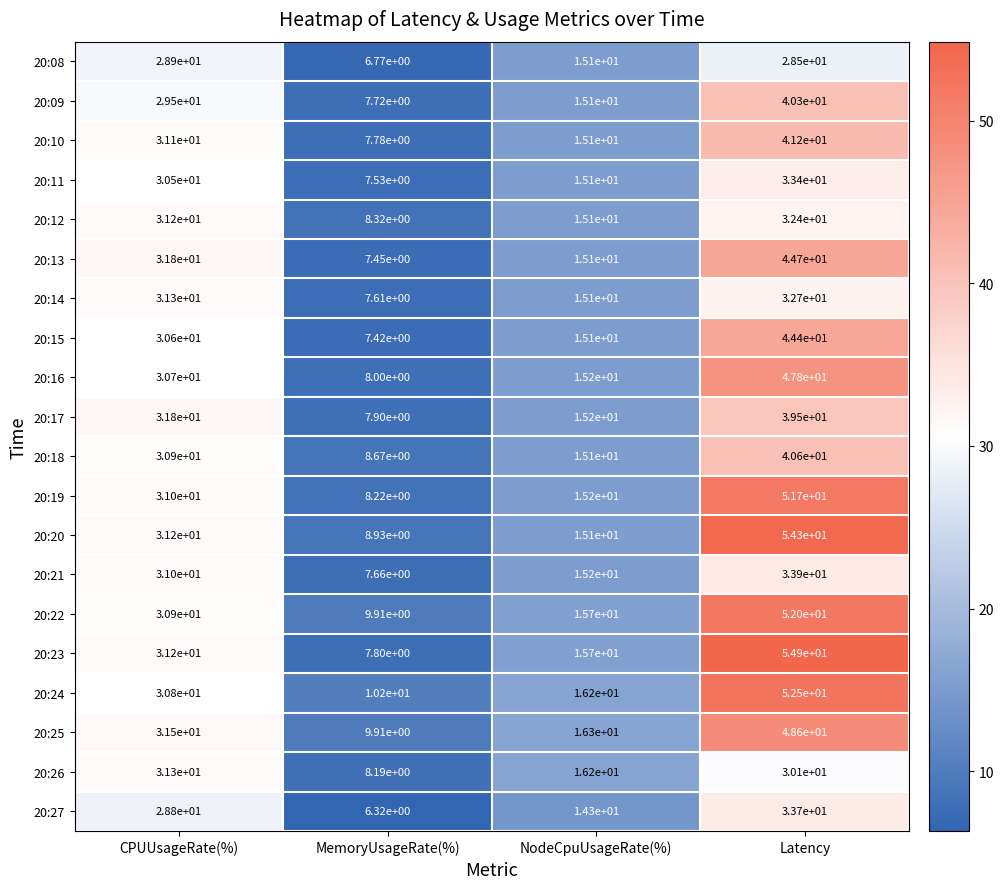

At which label is 20:10 closest to 24?

CPUUsageRate(%)